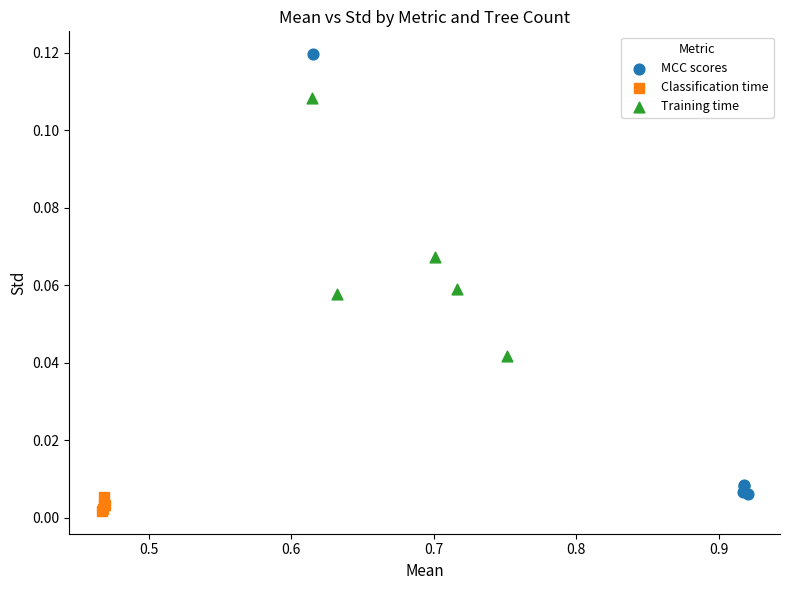

Which series has the widest spread of Y values?

MCC scores